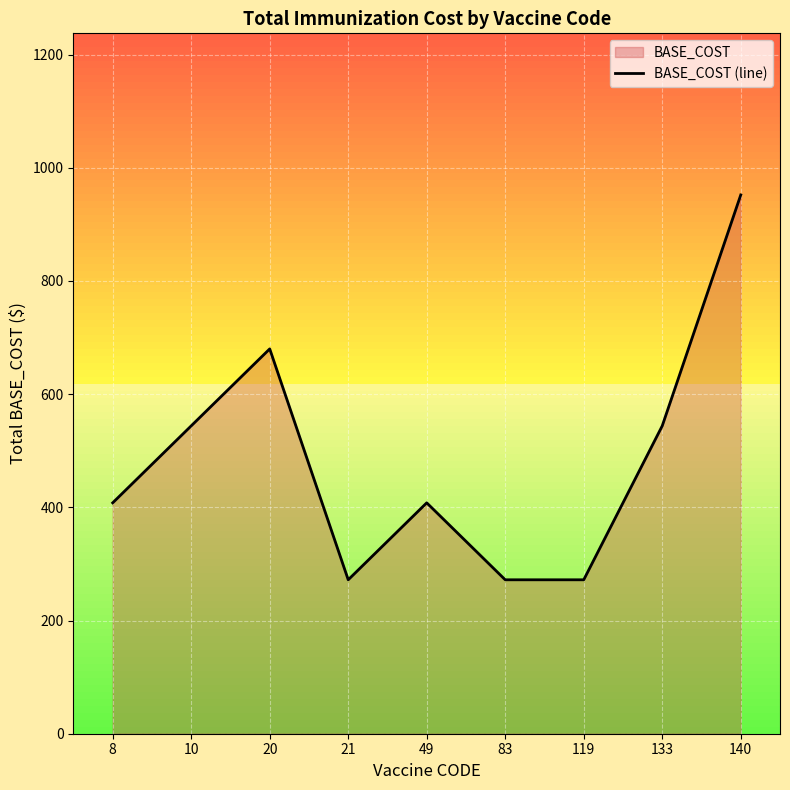

How many values are between 272 and 544?

7